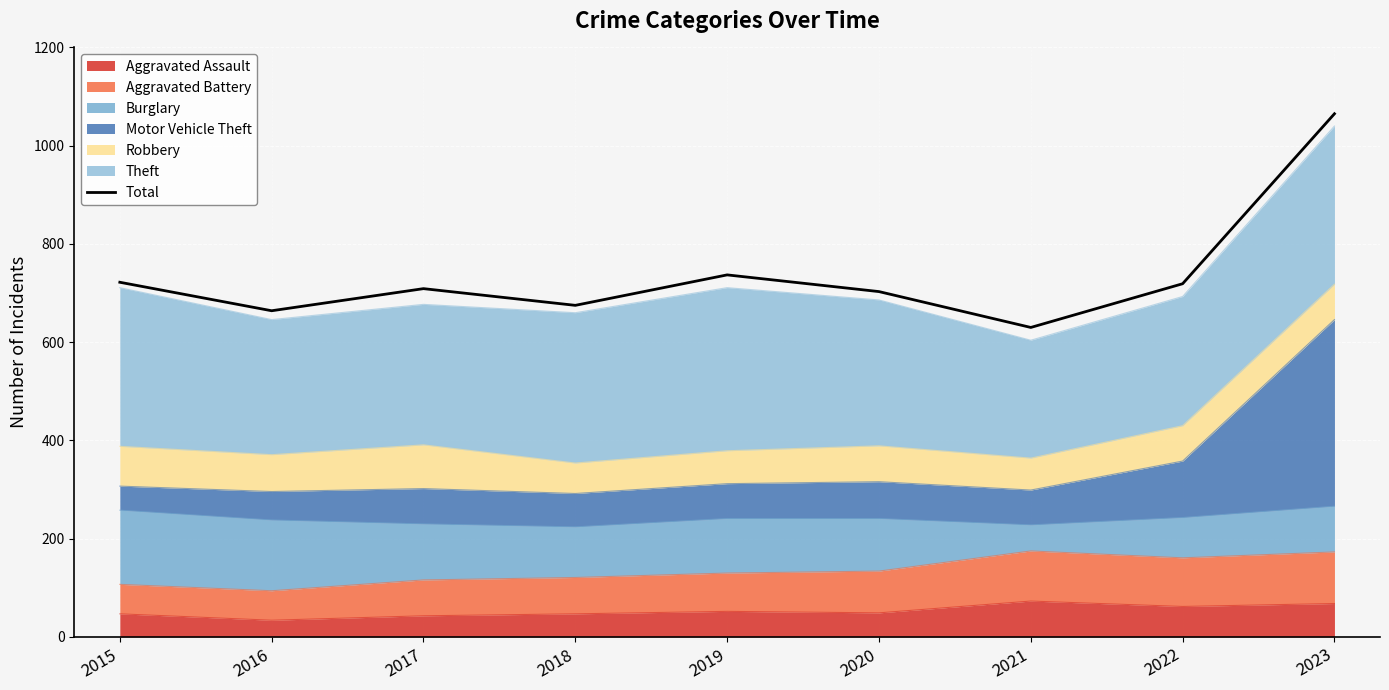

The value at 2021 is 630. True or false?

True